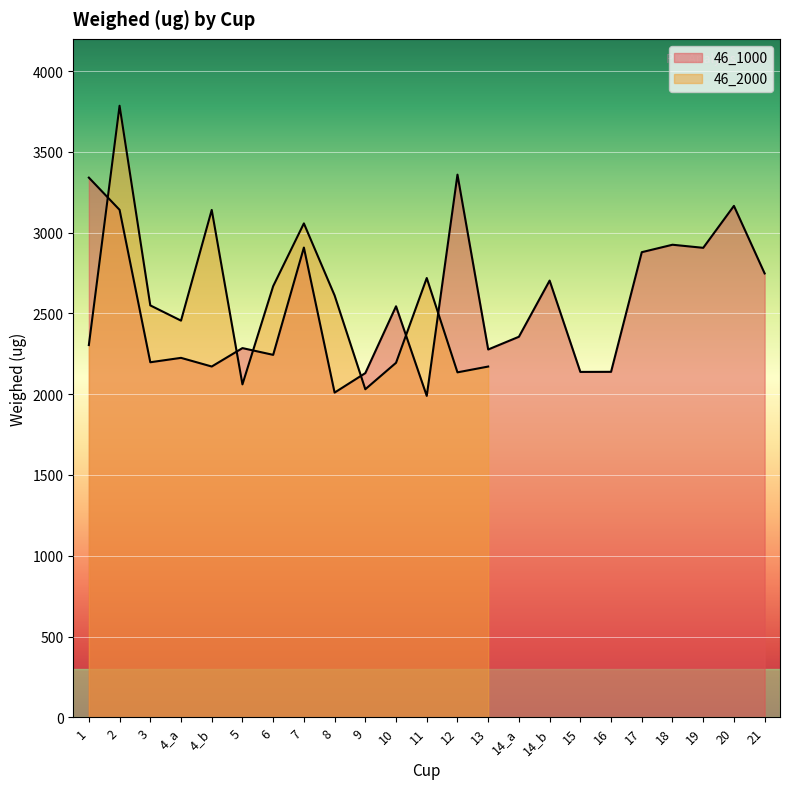

What is the maximum value shown in the chart?

3359.2